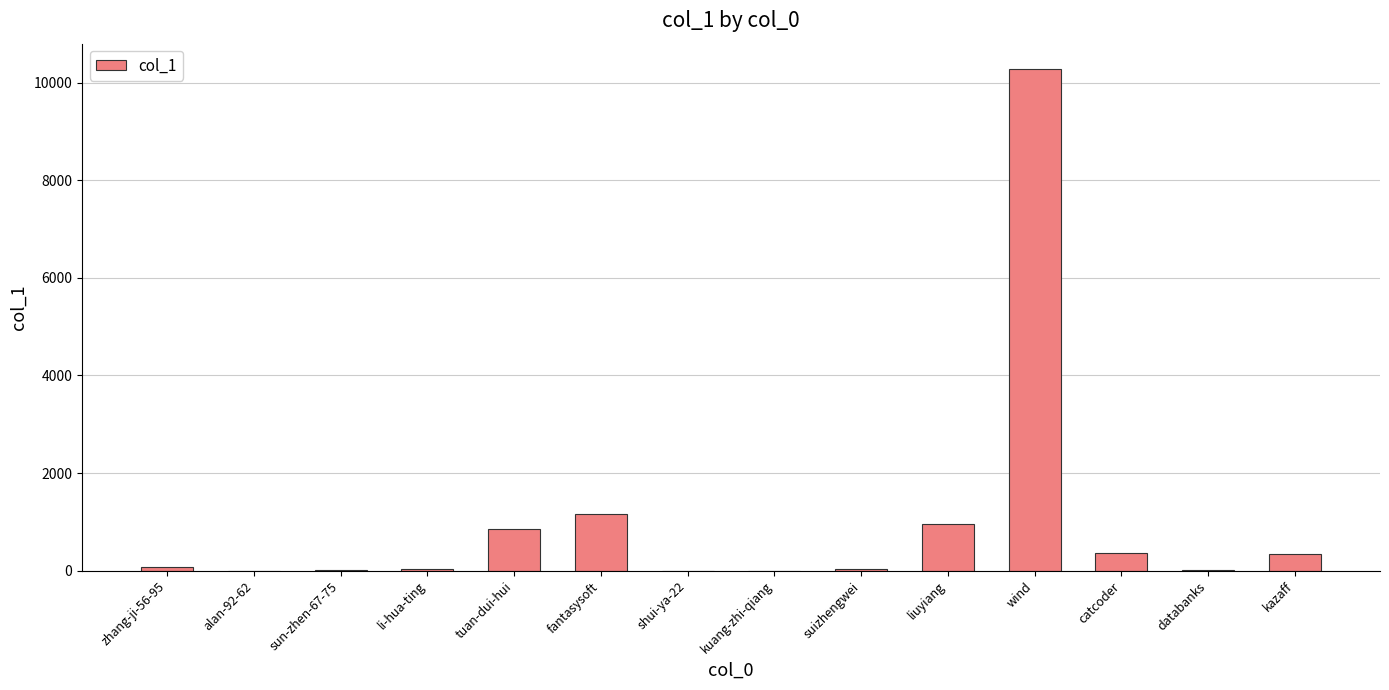

Is it true that the value at wind is 5438?

False